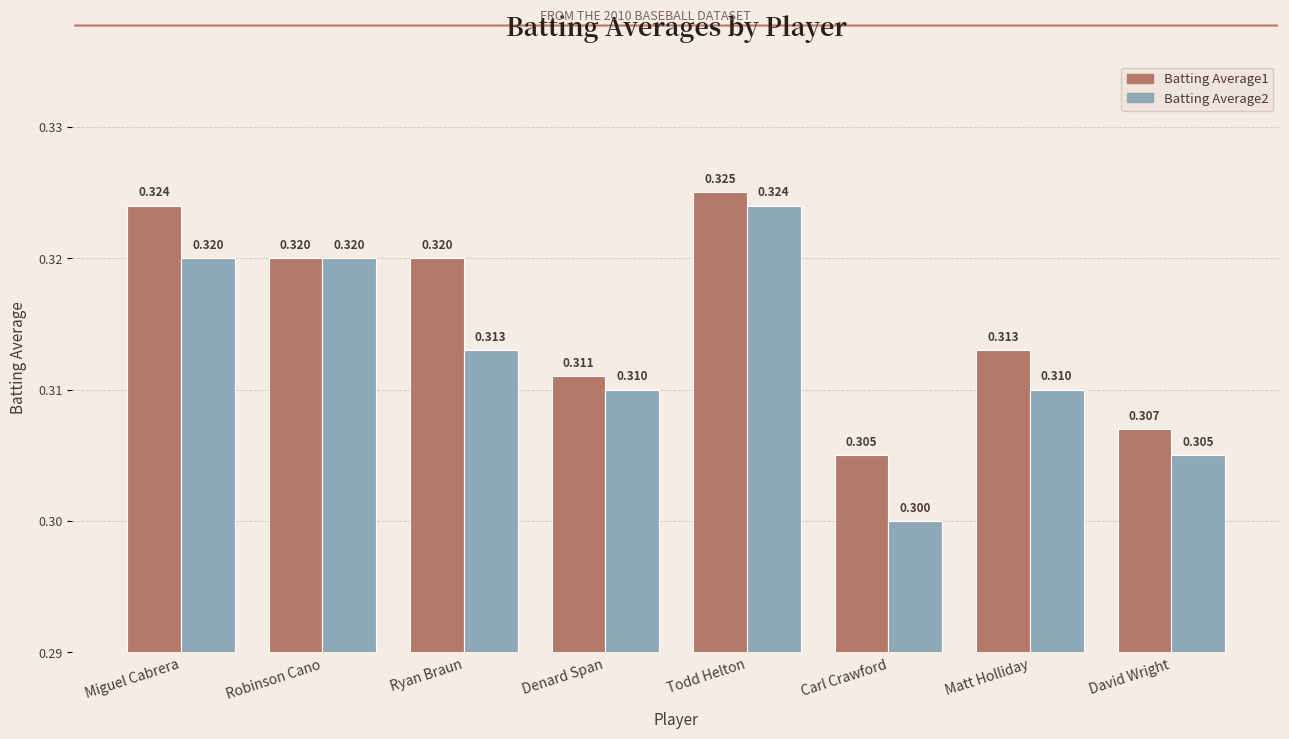

Is it true that Batting Average2 equals 0.3 at David Wright?

True